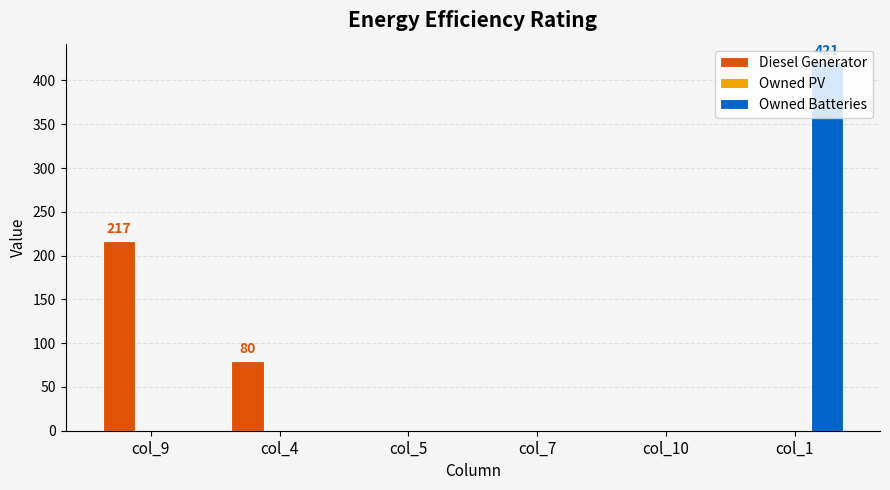

At which category is the sum across all series the highest?

col_1